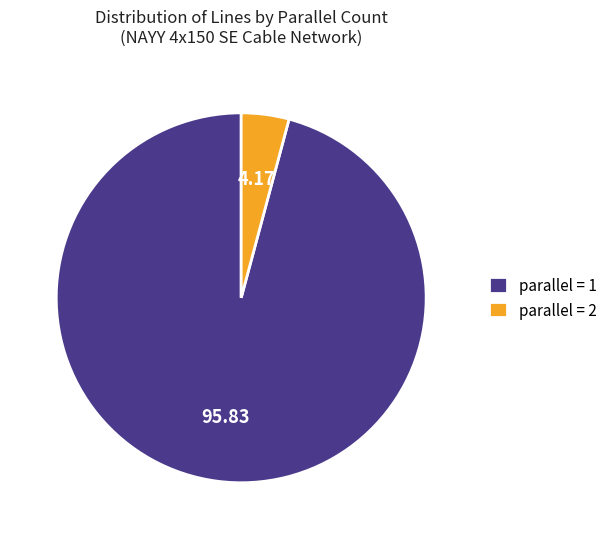

Which slice is the largest?

parallel = 1